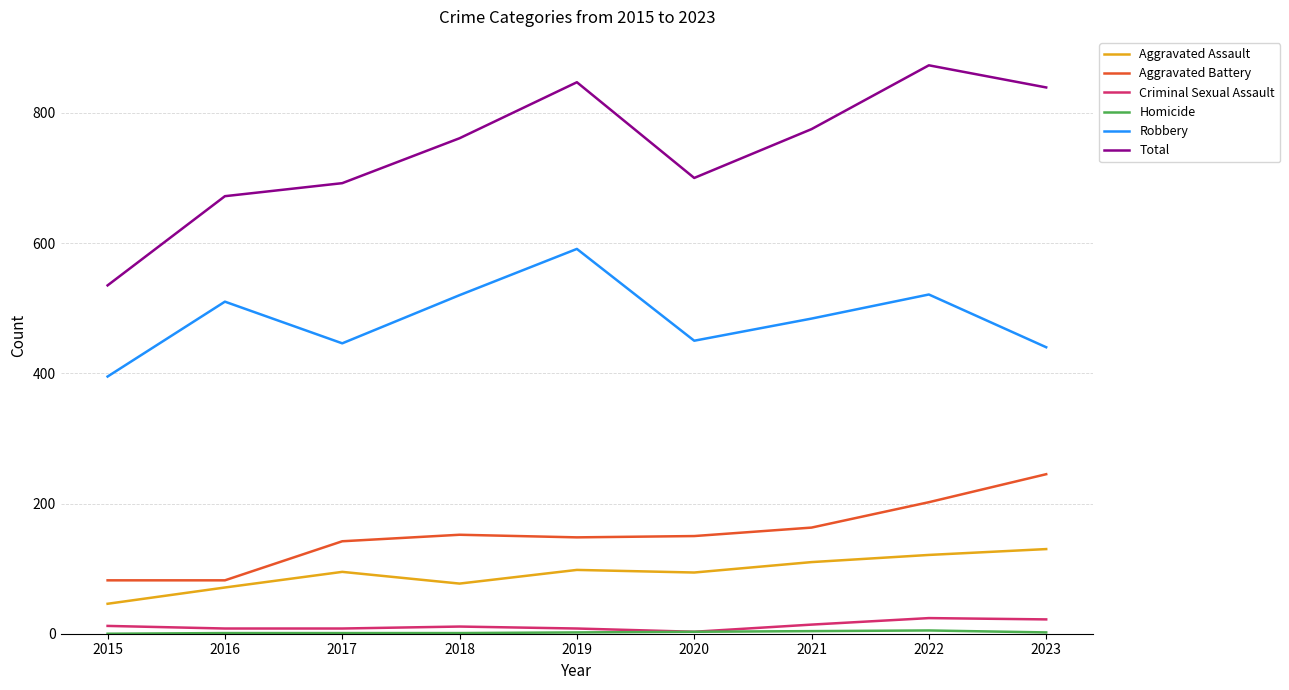

Is the value of Aggravated Assault at 2015 greater than the value of Aggravated Battery at 2017?

No